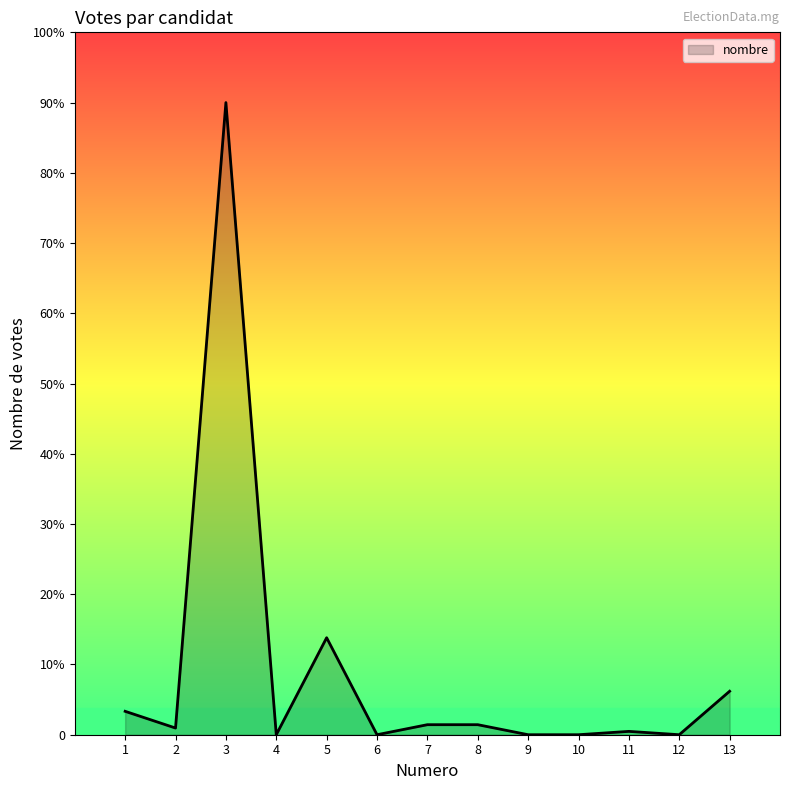

Does the chart display data point markers on the line(s)?

No